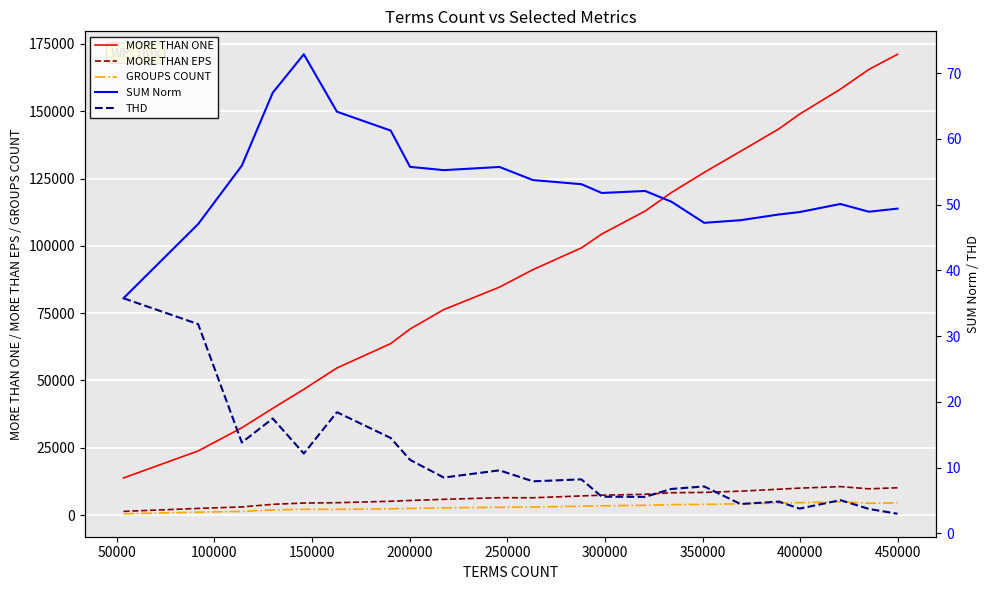

True or false: MORE THAN ONE and MORE THAN EPS cross at least once.

False